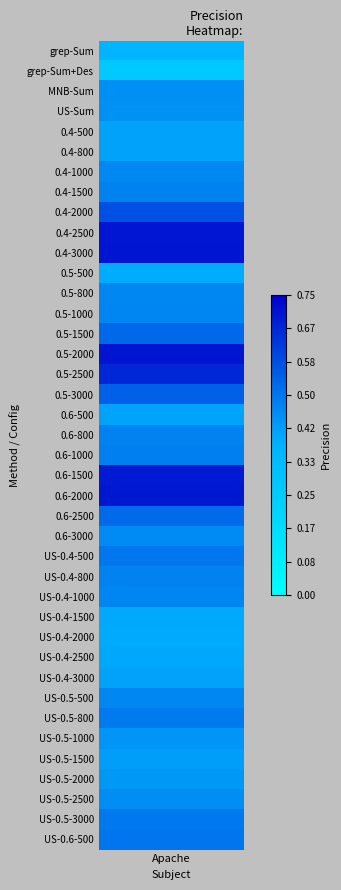

What is the sum of all values?

19.5